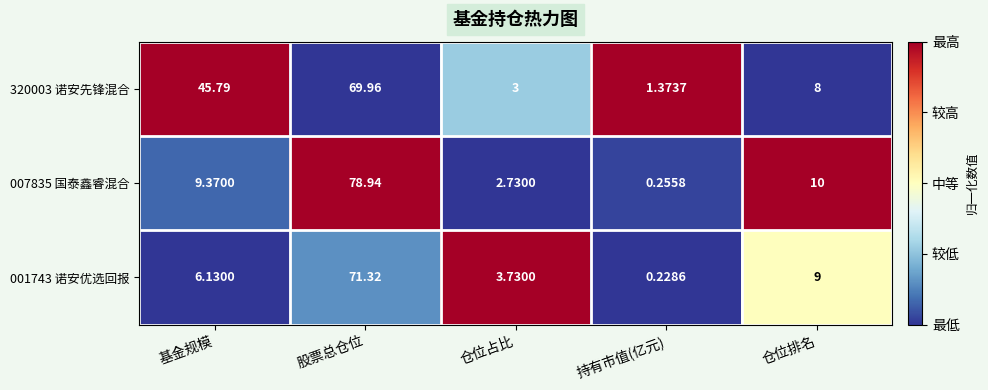

What is the total value across all series at 基金规模?

61.3